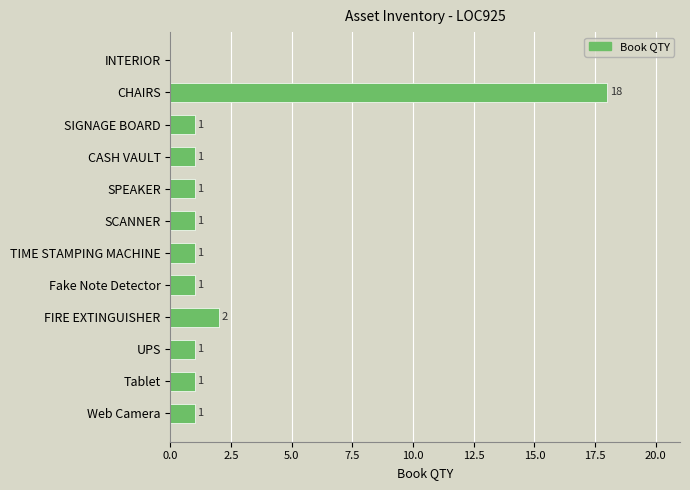

What is the change in value from INTERIOR to Tablet?

+1